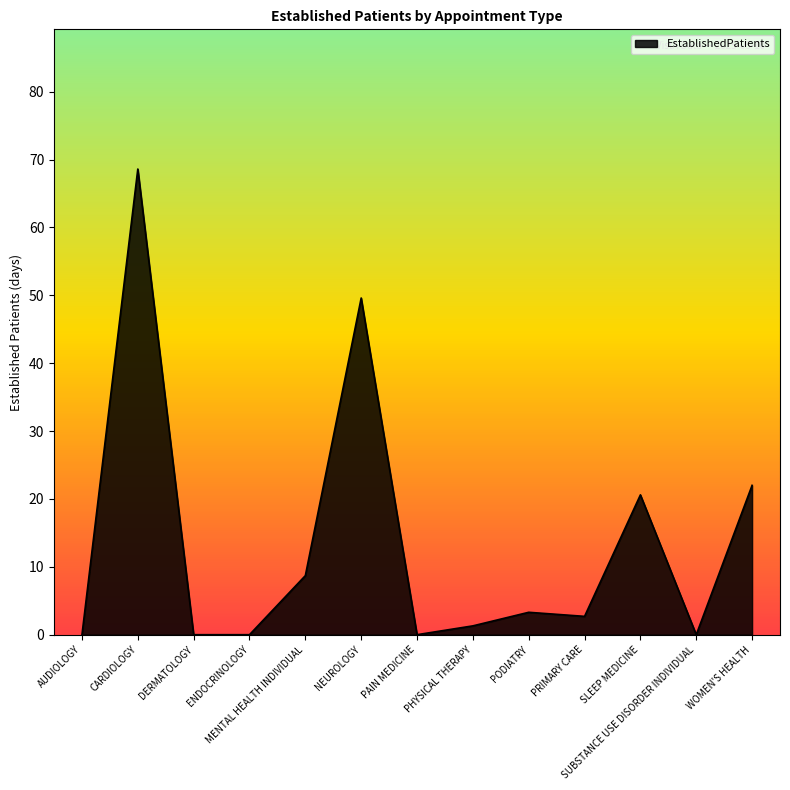

Reading left to right, list all the values displayed in this chart.

AUDIOLOGY=0.0	CARDIOLOGY=68.6	DERMATOLOGY=0.0	ENDOCRINOLOGY=0.0	MENTAL HEALTH INDIVIDUAL=8.7	NEUROLOGY=49.6	PAIN MEDICINE=0.0	PHYSICAL THERAPY=1.3	PODIATRY=3.3	PRIMARY CARE=2.7	SLEEP MEDICINE=20.6	SUBSTANCE USE DISORDER INDIVIDUAL=0.0	WOMEN'S HEALTH=22.0